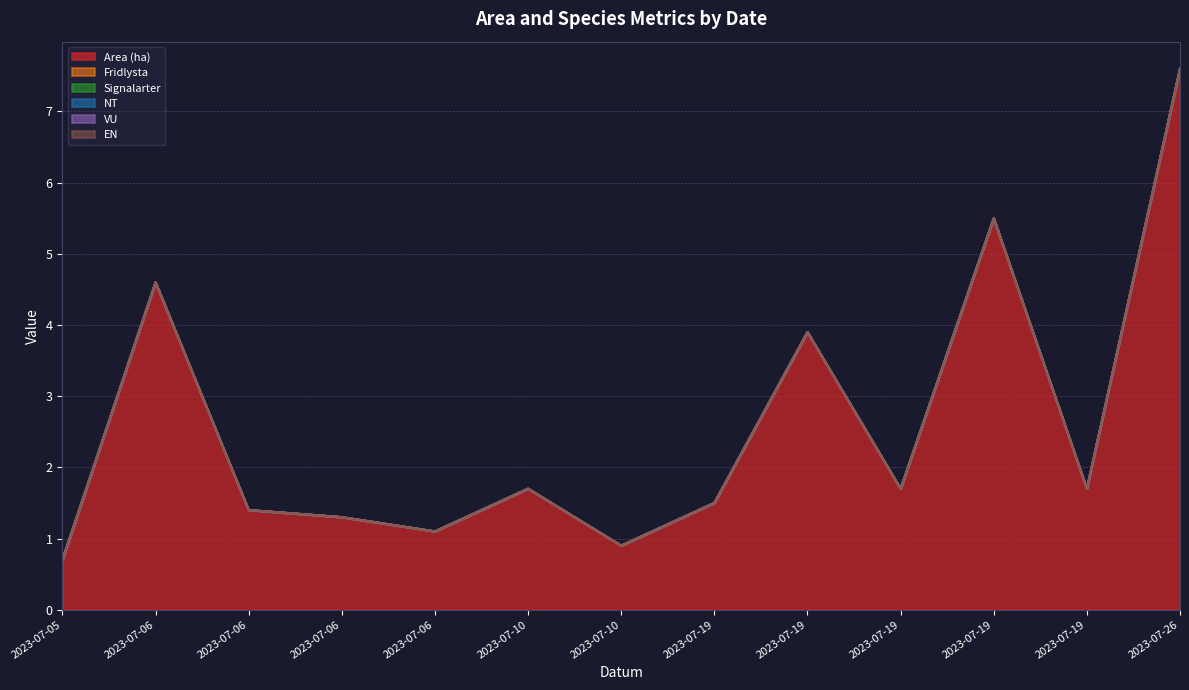

Reading left to right, what are all the values shown in this chart?

Area (ha): 2023-07-05=0.7	2023-07-06=4.6	2023-07-06=1.4	2023-07-06=1.3	2023-07-06=1.1	2023-07-10=1.7	2023-07-10=0.9	2023-07-19=1.5	2023-07-19=3.9	2023-07-19=1.7	2023-07-19=5.5	2023-07-19=1.7	2023-07-26=7.6
Fridlysta: 2023-07-05=0.0	2023-07-06=0.0	2023-07-06=0.0	2023-07-06=0.0	2023-07-06=0.0	2023-07-10=0.0	2023-07-10=0.0	2023-07-19=0.0	2023-07-19=0.0	2023-07-19=0.0	2023-07-19=0.0	2023-07-19=0.0	2023-07-26=0.0
Signalarter: 2023-07-05=0.0	2023-07-06=0.0	2023-07-06=0.0	2023-07-06=0.0	2023-07-06=0.0	2023-07-10=0.0	2023-07-10=0.0	2023-07-19=0.0	2023-07-19=0.0	2023-07-19=0.0	2023-07-19=0.0	2023-07-19=0.0	2023-07-26=0.0
NT: 2023-07-05=0.0	2023-07-06=0.0	2023-07-06=0.0	2023-07-06=0.0	2023-07-06=0.0	2023-07-10=0.0	2023-07-10=0.0	2023-07-19=0.0	2023-07-19=0.0	2023-07-19=0.0	2023-07-19=0.0	2023-07-19=0.0	2023-07-26=0.0
VU: 2023-07-05=0.0	2023-07-06=0.0	2023-07-06=0.0	2023-07-06=0.0	2023-07-06=0.0	2023-07-10=0.0	2023-07-10=0.0	2023-07-19=0.0	2023-07-19=0.0	2023-07-19=0.0	2023-07-19=0.0	2023-07-19=0.0	2023-07-26=0.0
EN: 2023-07-05=0.0	2023-07-06=0.0	2023-07-06=0.0	2023-07-06=0.0	2023-07-06=0.0	2023-07-10=0.0	2023-07-10=0.0	2023-07-19=0.0	2023-07-19=0.0	2023-07-19=0.0	2023-07-19=0.0	2023-07-19=0.0	2023-07-26=0.0